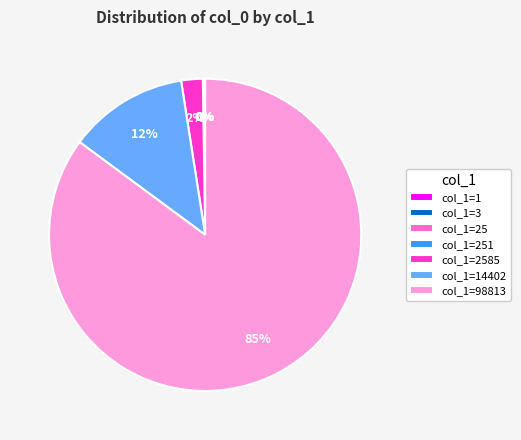

Is there a majority slice in this chart?

Yes